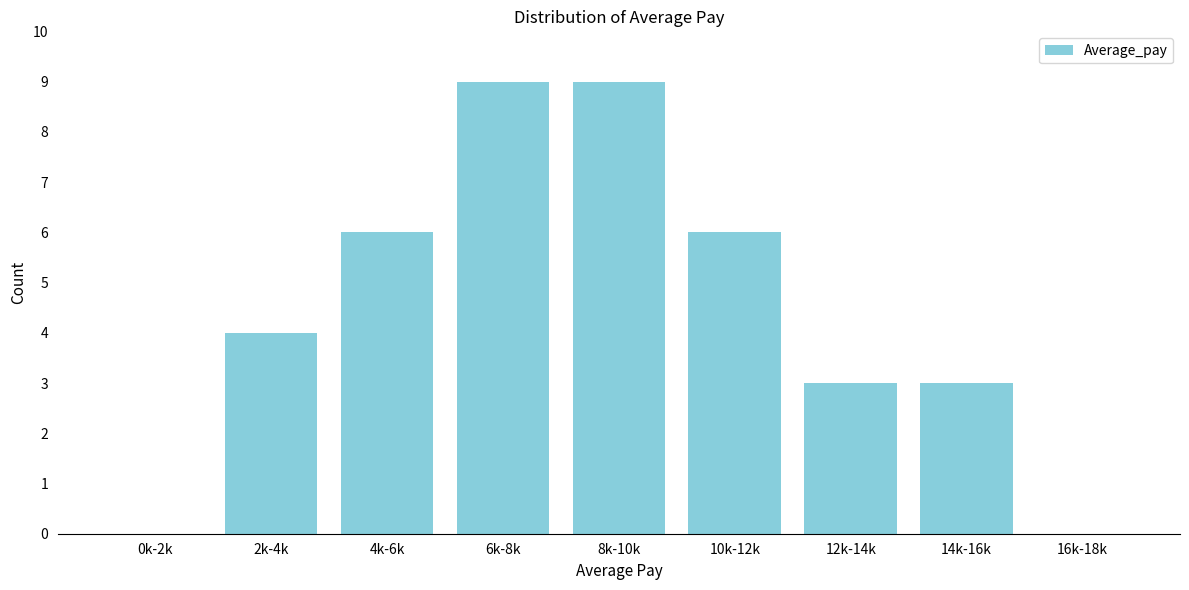

Reading right to left, list all the values displayed in this chart.

16k-18k=0	14k-16k=3	12k-14k=3	10k-12k=6	8k-10k=9	6k-8k=9	4k-6k=6	2k-4k=4	0k-2k=0